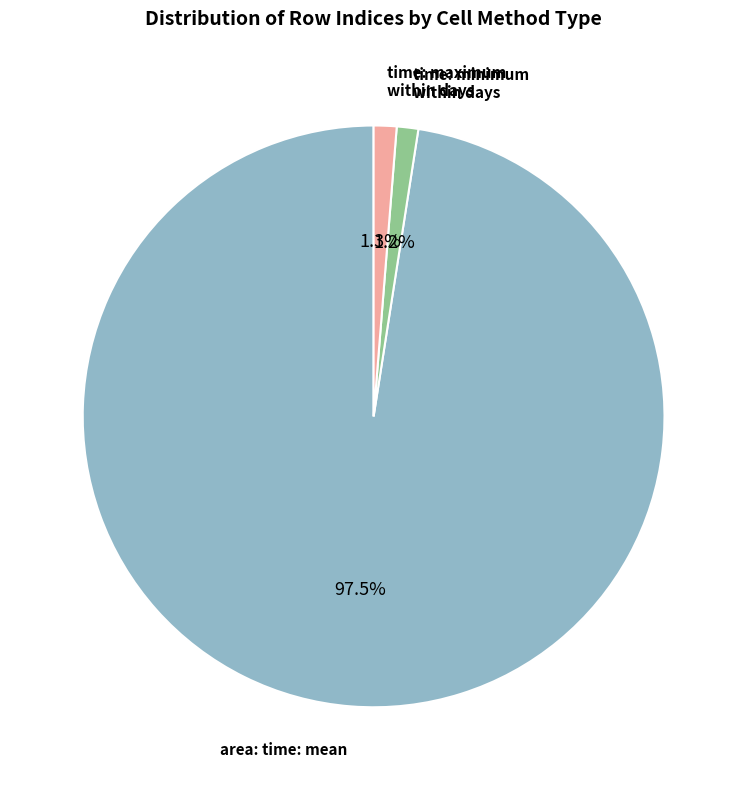

Which category has the biggest portion of the pie?

area: time: mean